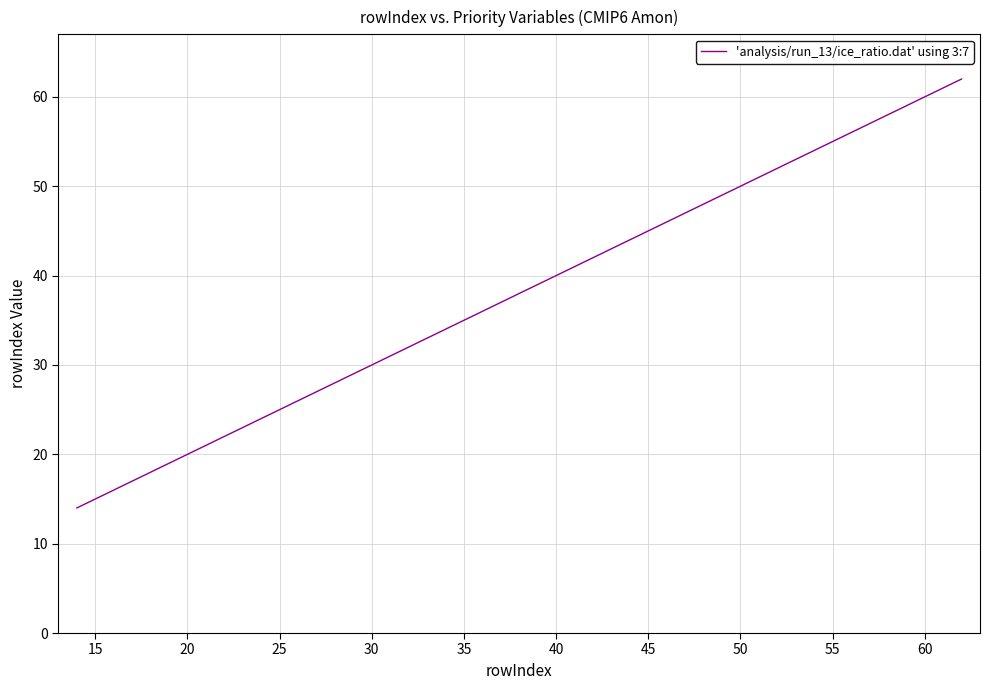

Reading left to right, extract all data points from this chart.

14	15	16	17	18	19	20	21	22	23	24	25	26	27	28	29	30	31	32	33	34	35	36	37	38	39	40	41	42	43	44	45	46	47	48	49	50	53	54	62